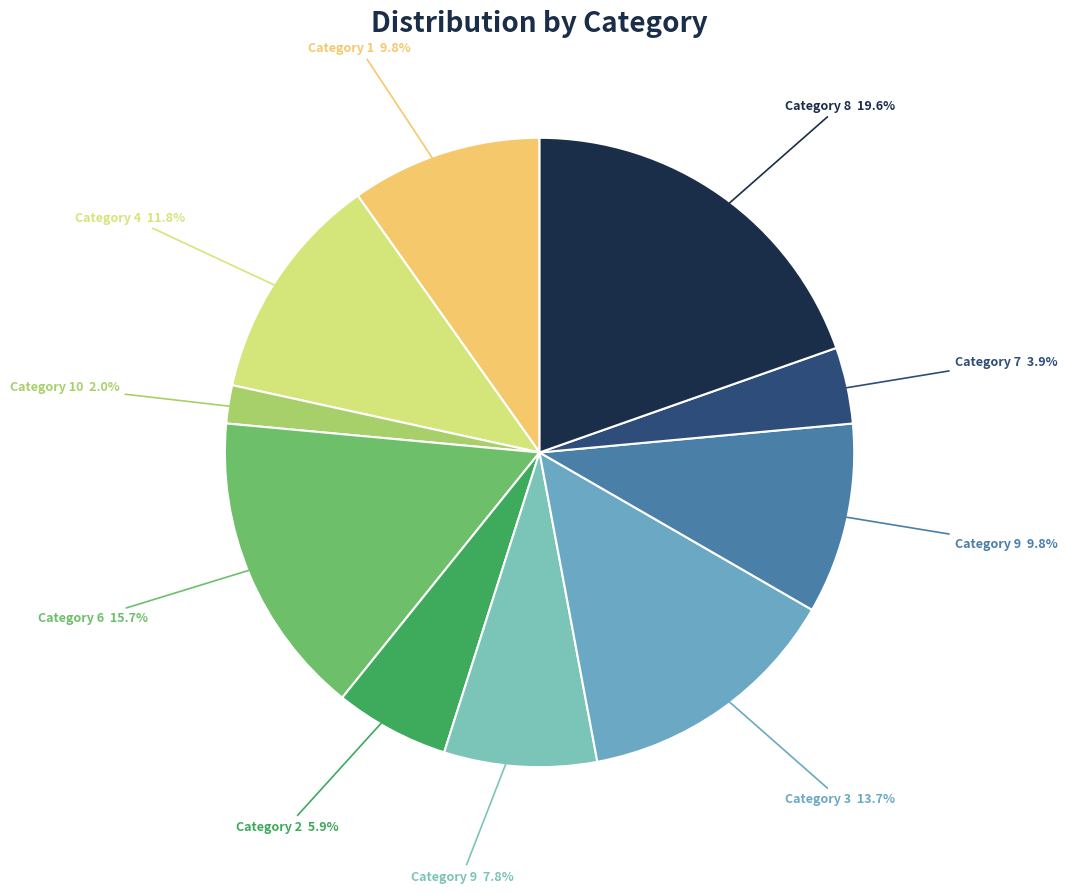

How many segments does this pie chart have?

10